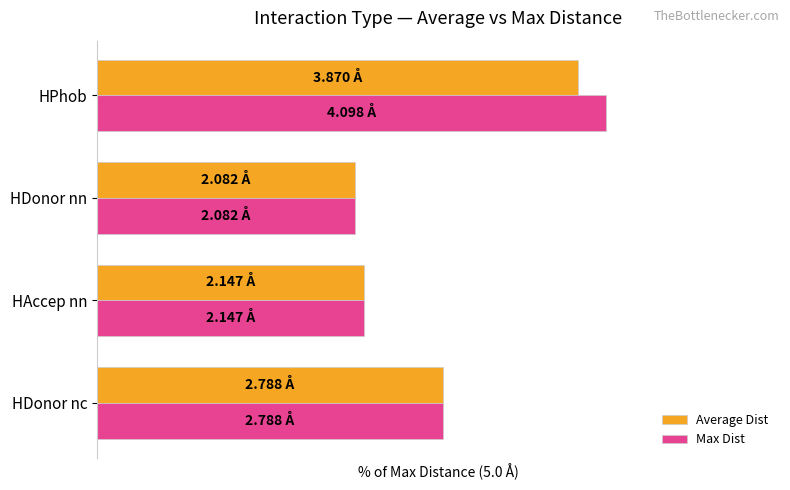

What is the minimum value shown in the chart?

41.6